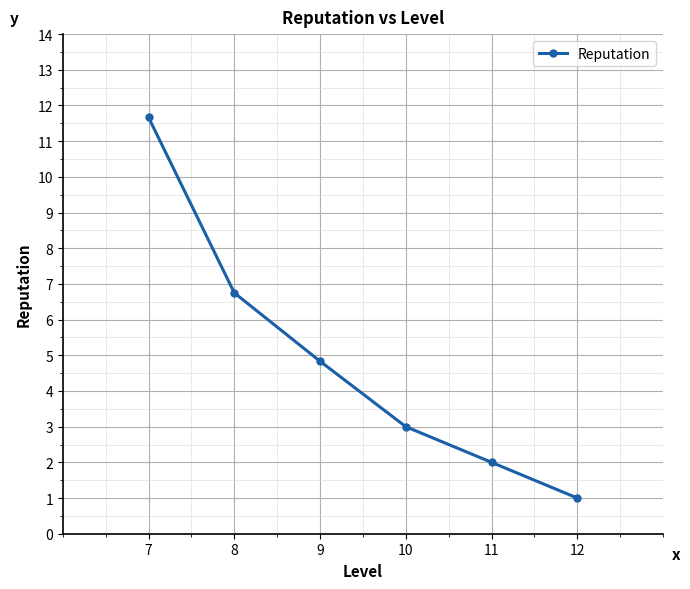

True or false: the data has more than 2 interior local peaks.

False